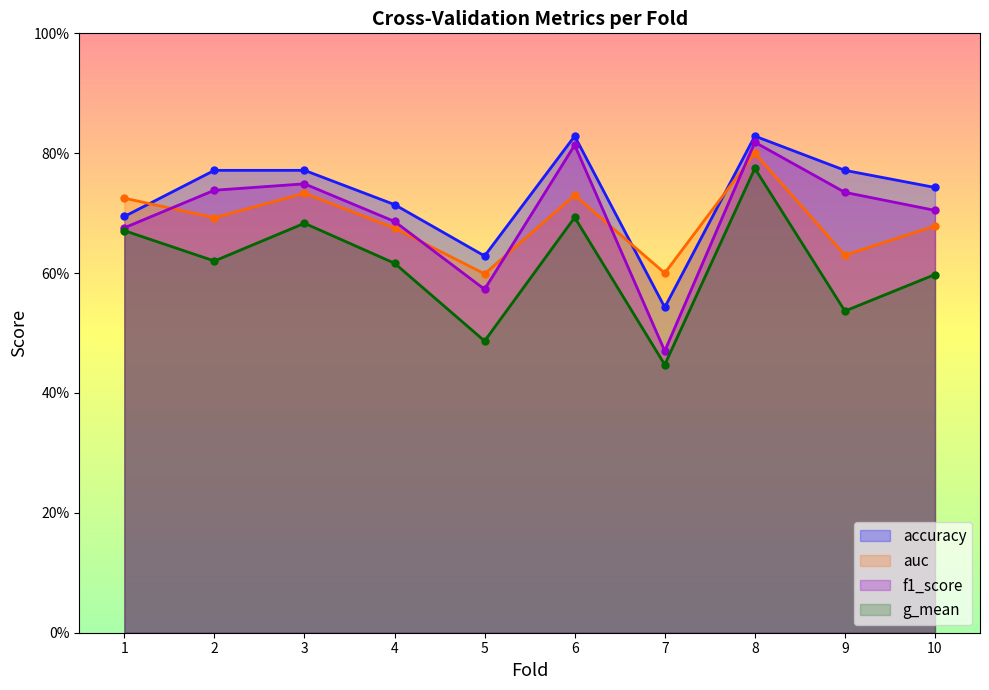

What is the total value across all series at 2?

2.8